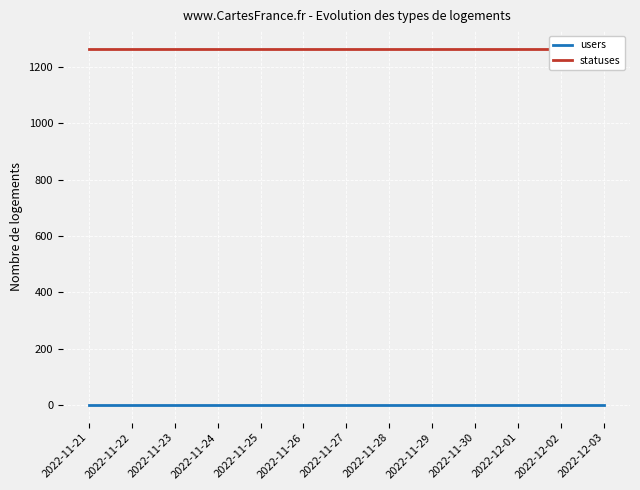

Which series has the largest total across all categories?

statuses